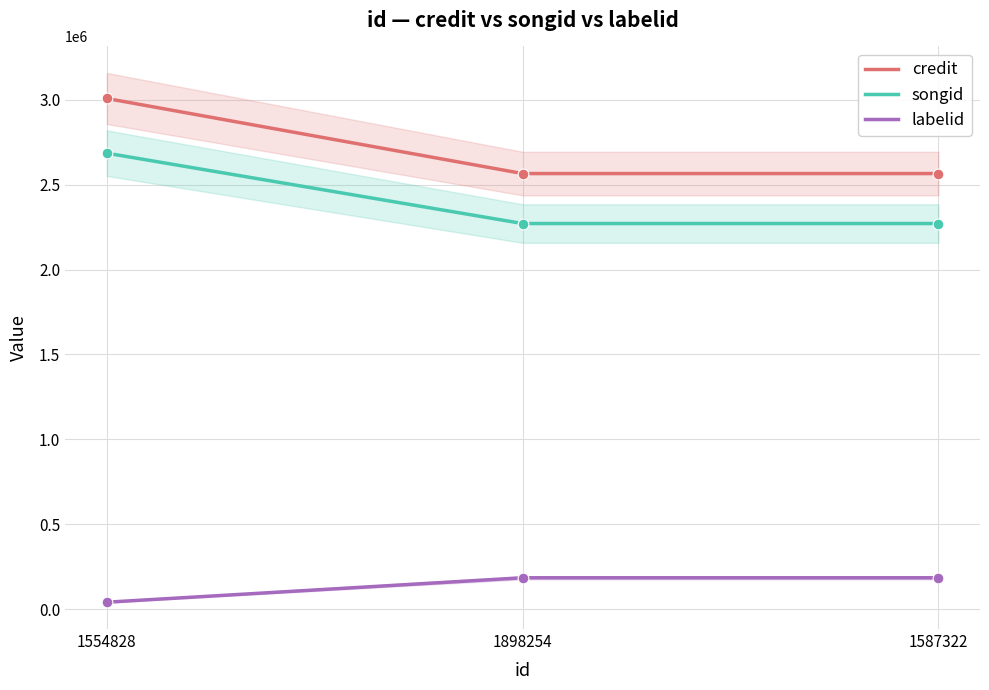

What is the total value across all series at 1898254?

5021735